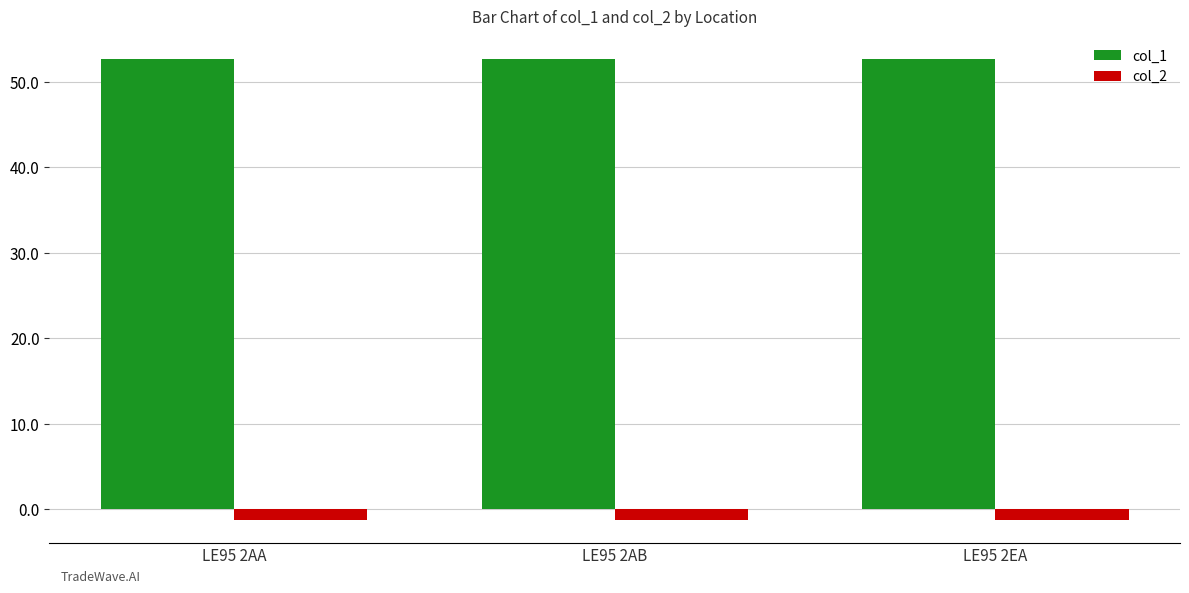

At LE95 2AB, list the series in order from largest to smallest.

col_1, col_2